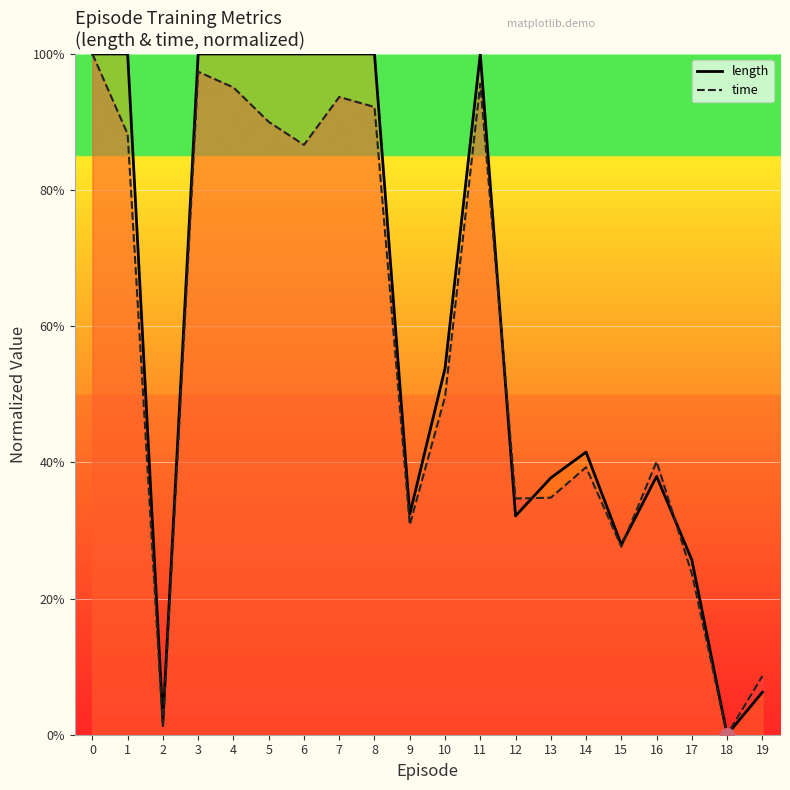

How many positive values does the time series have?

19